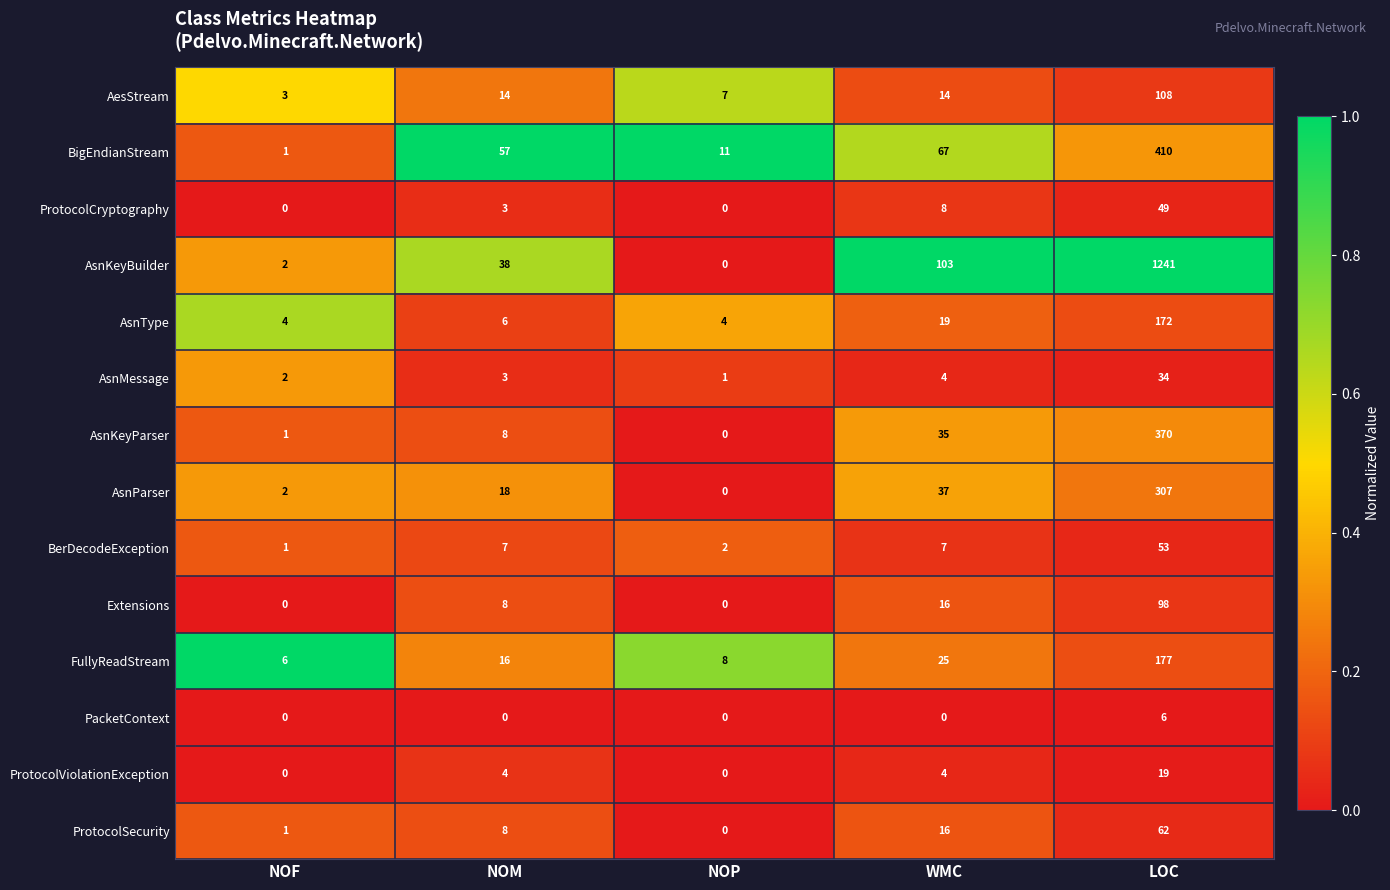

How many data points in AsnKeyParser are less than 8?

2